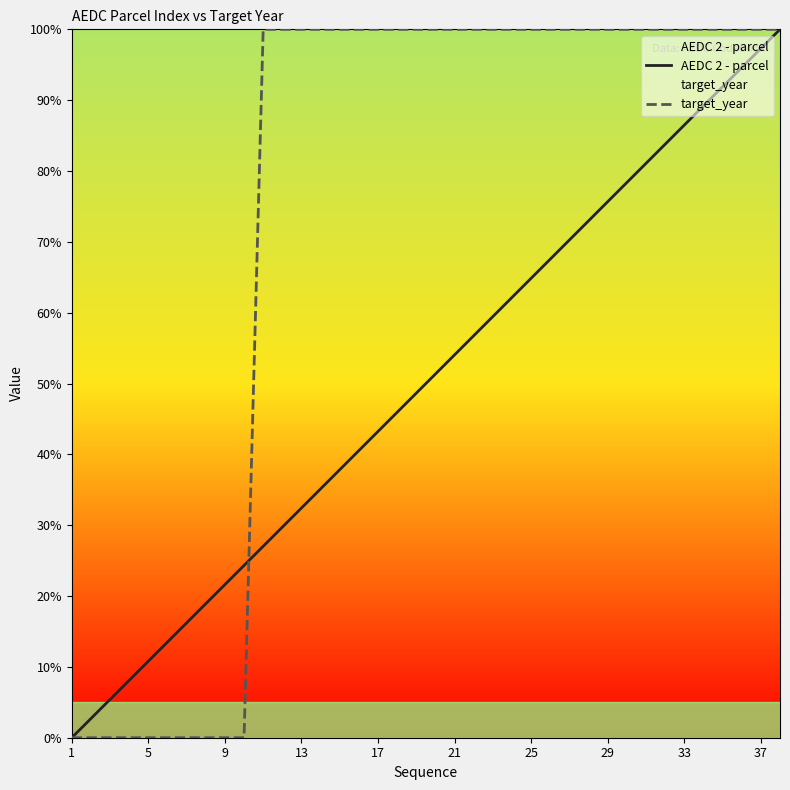

What is the highest value of the AEDC 2 - parcel series?

100.0